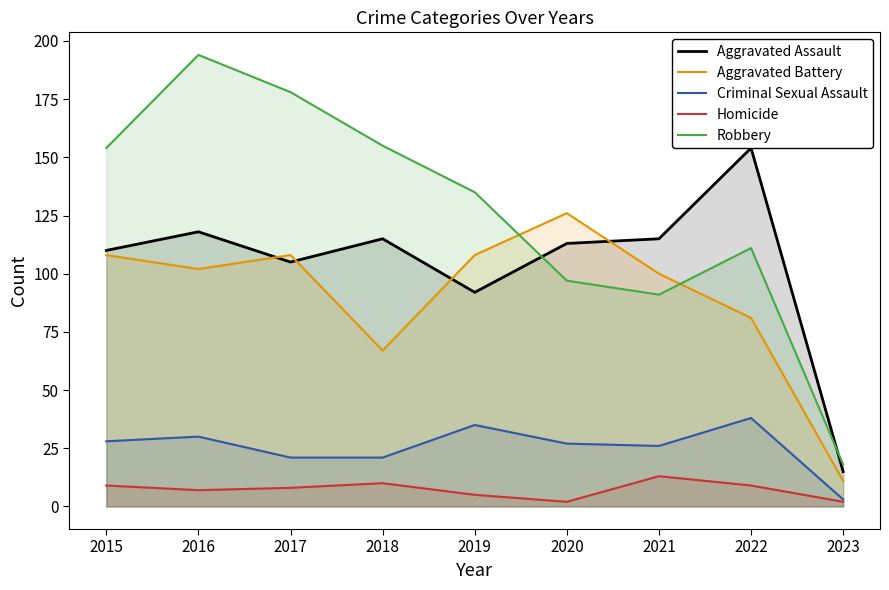

What is the average value of the Aggravated Assault series?

104